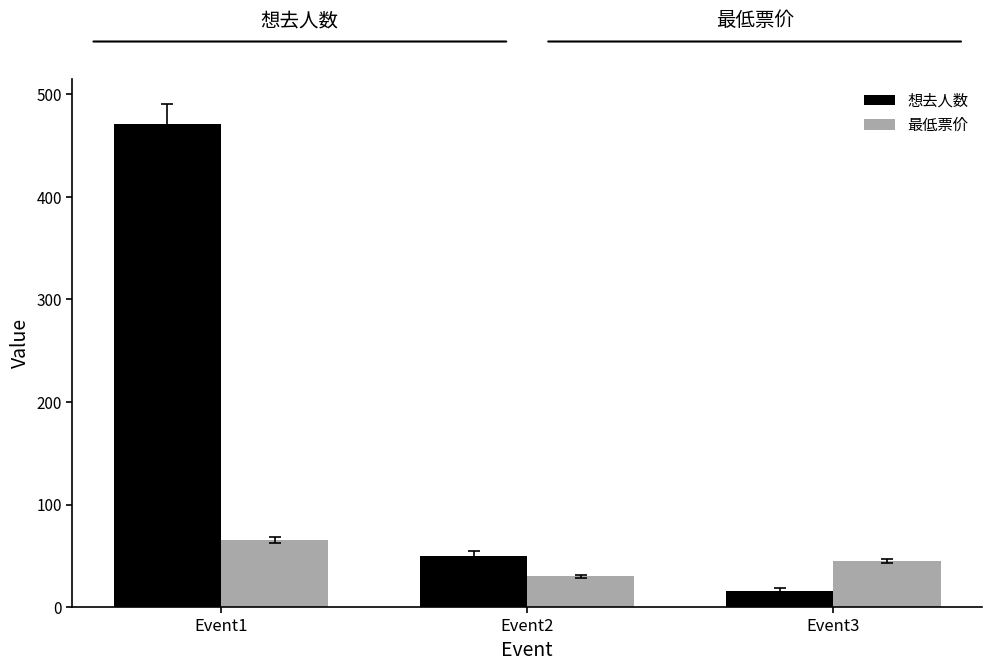

The 想去人数 series shows 643.5 at Event1. True or false?

False